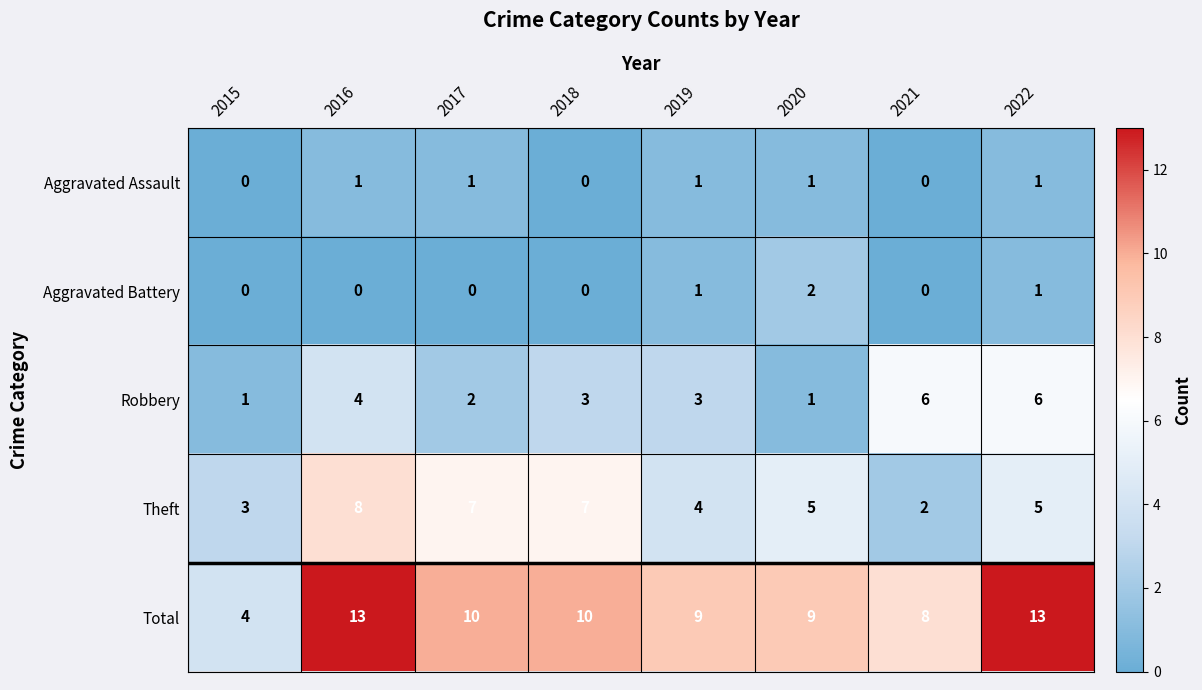

Count the number of categories in the chart.

8